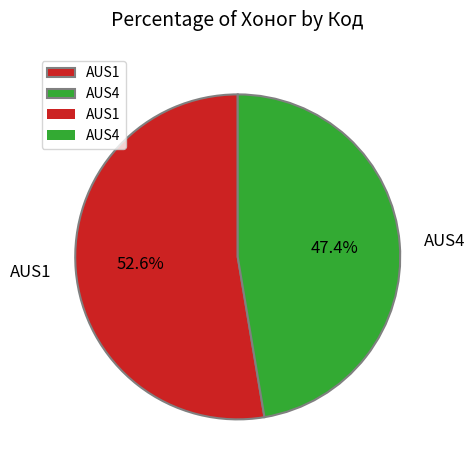

What percentage do AUS4 and AUS1 together represent?

100.0%